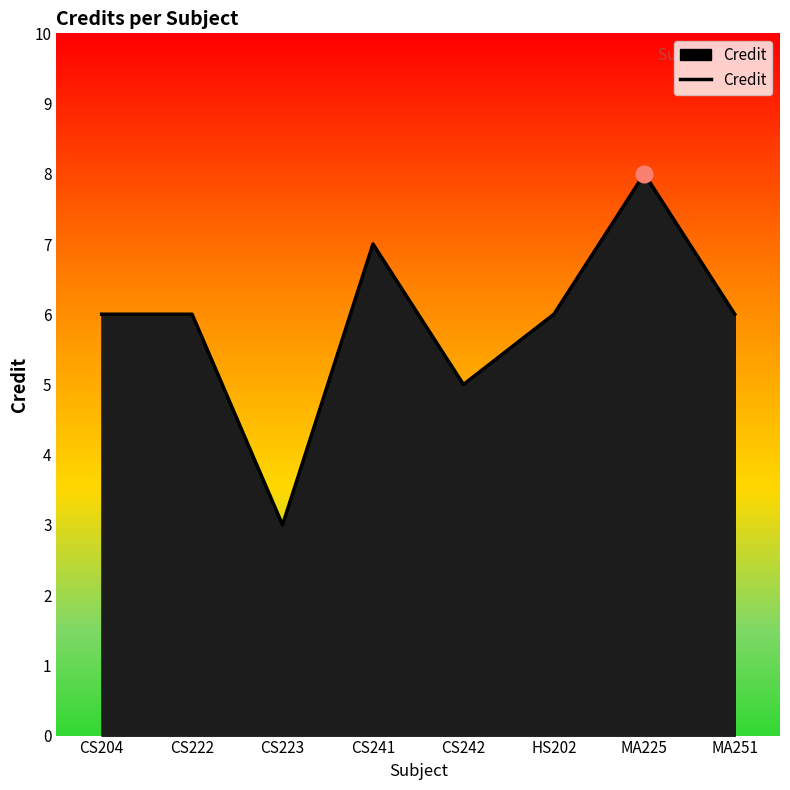

What is the maximum value shown in the chart?

8